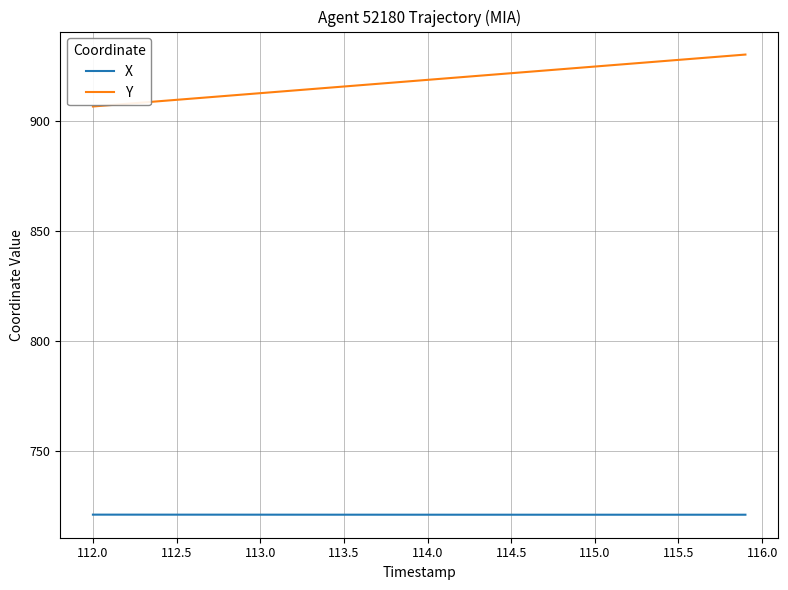

What is the highest value of the X series?

721.1